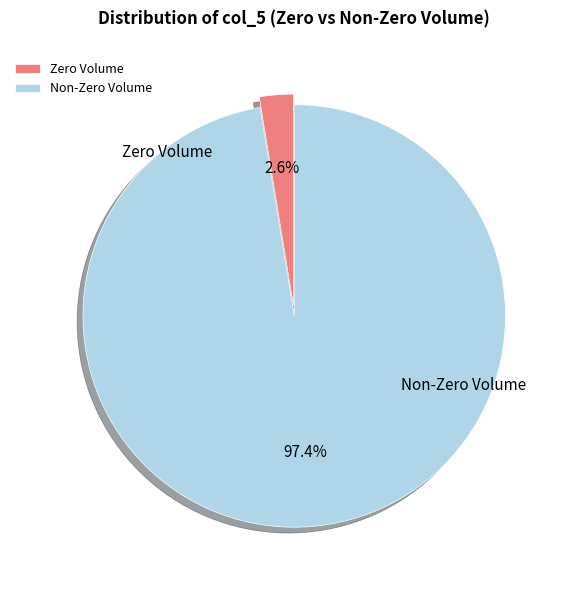

Count the number of slices in the pie.

2